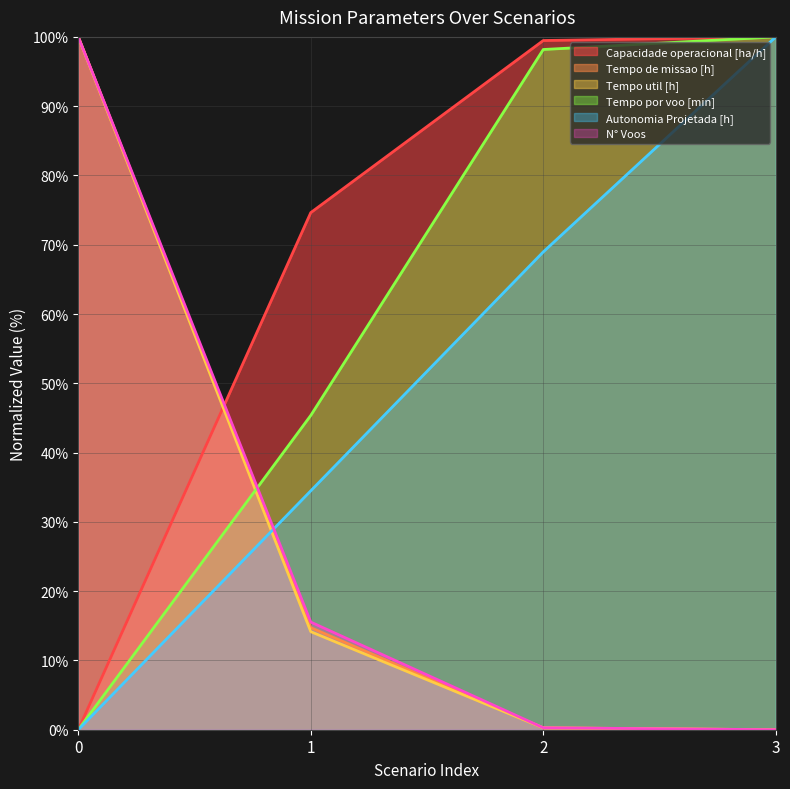

Reading left to right, what are all the values shown in this chart?

Capacidade operacional [ha/h]: 0.0	74.6	99.5	100.0
Tempo de missao [h]: 100.0	14.7	0.3	0.0
Tempo util [h]: 100.0	14.2	0.3	0.0
Tempo por voo [min]: 0.0	45.4	98.2	100.0
Autonomia Projetada [h]: 0.0	34.5	69.0	100.0
N° Voos: 100.0	15.5	0.3	0.0